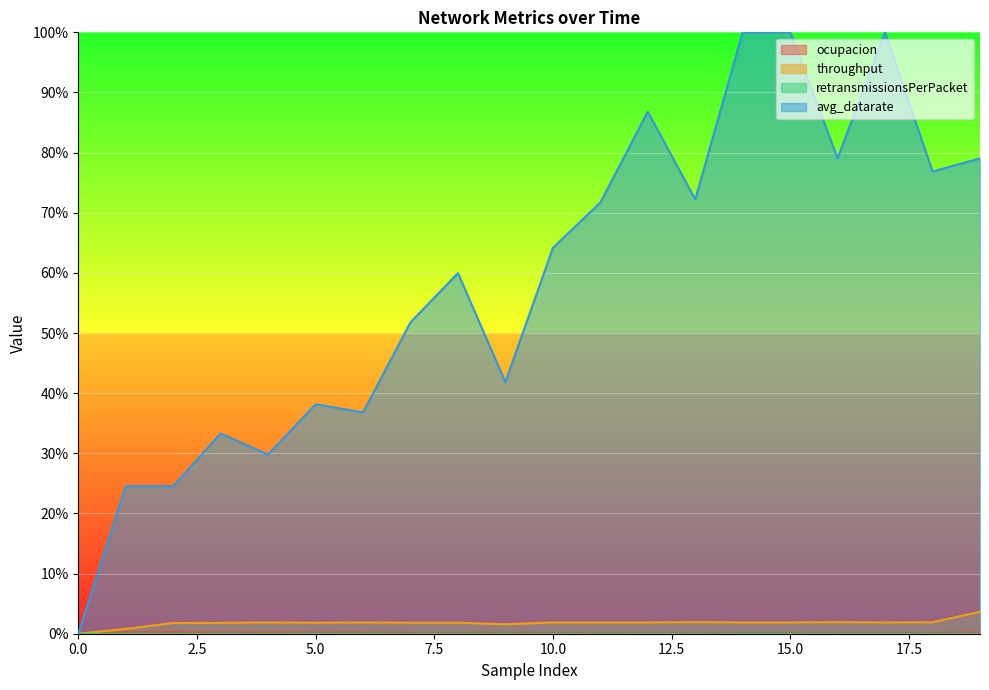

Which series has the widest spread of values?

avg_datarate